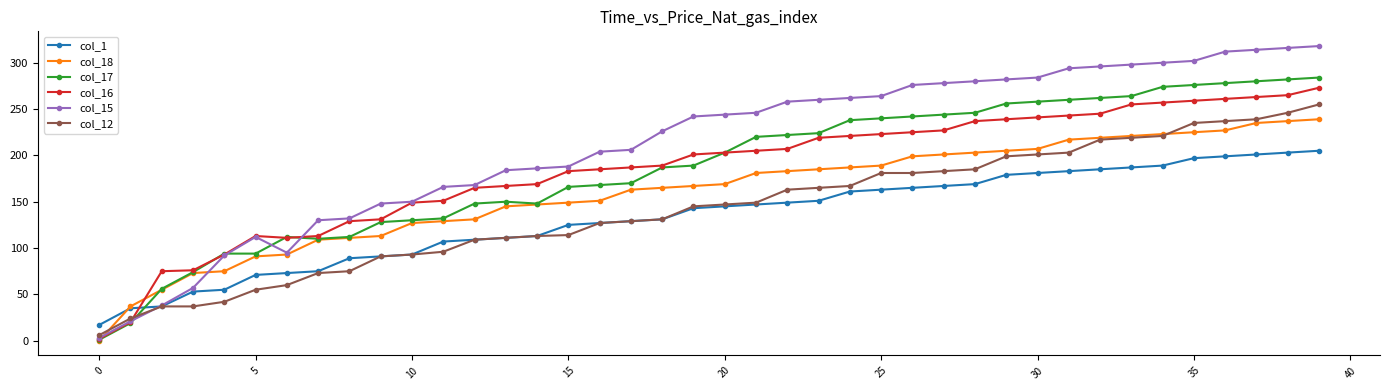

How many lines are shown in the chart?

6